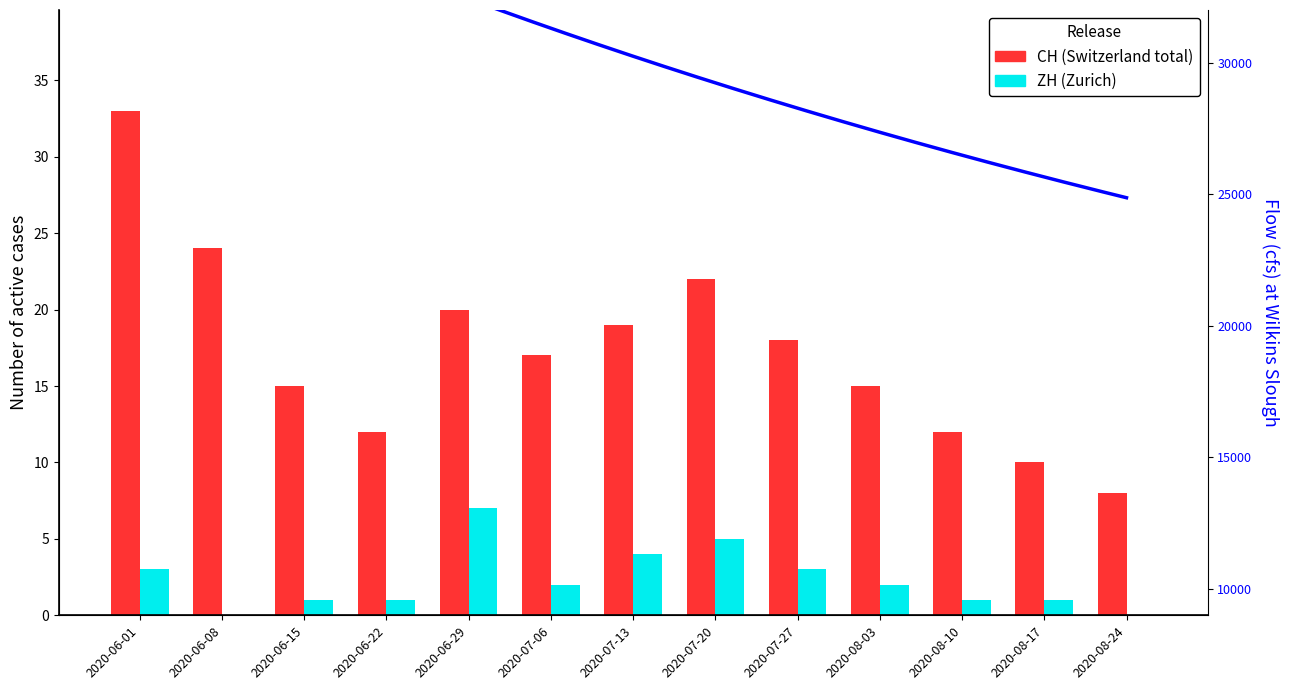

Which category has the highest value across all series?

2020-06-01